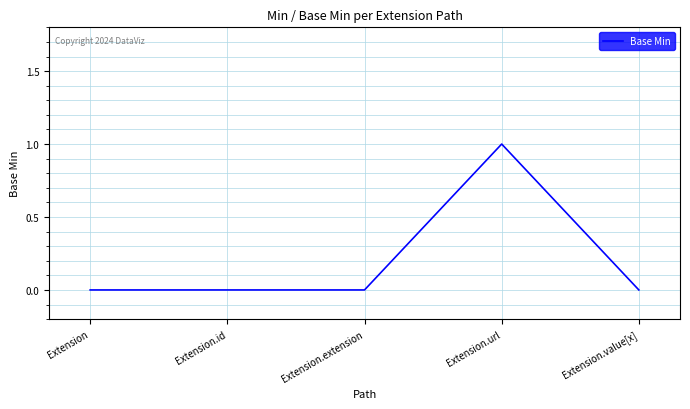

Is it true that the value at Extension.value[x] is 0?

True